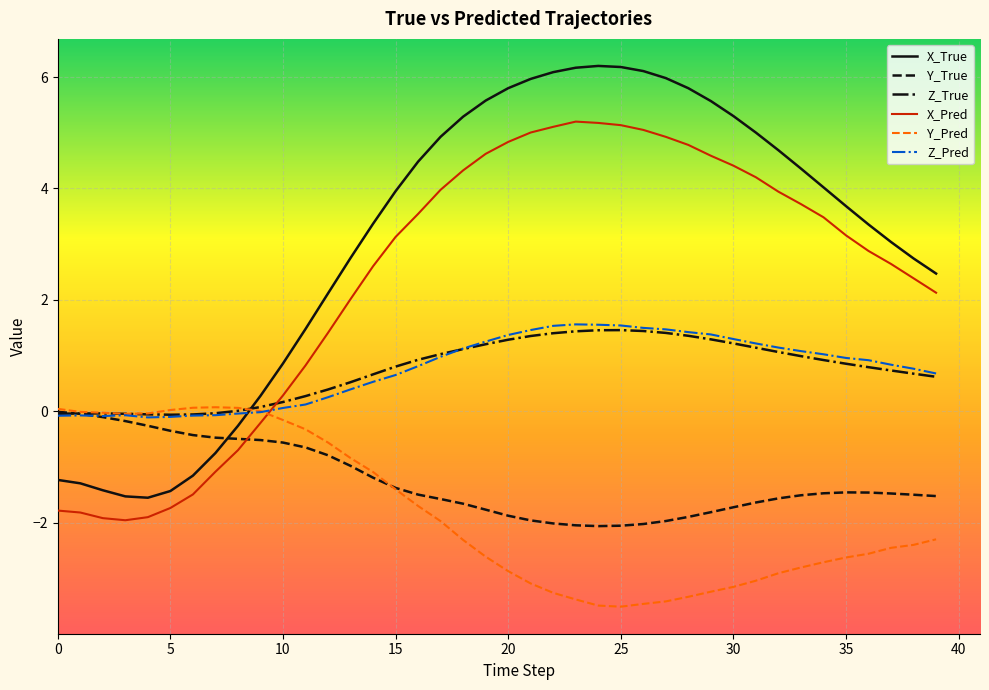

True or false: X_True and X_Pred cross at least once.

False